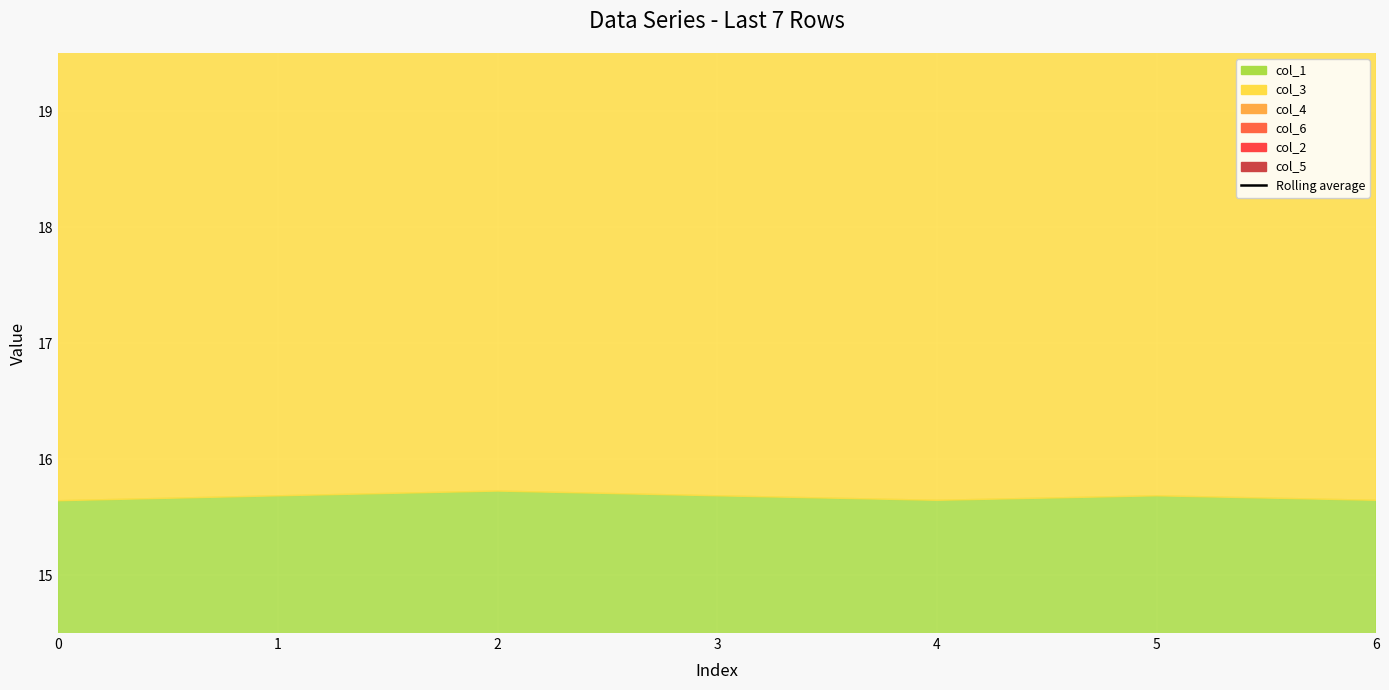

What is the value of the 2nd point from the left?

103.8